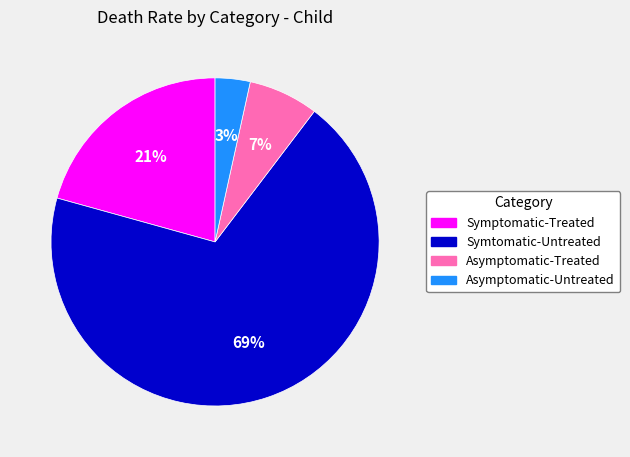

Which slice is the largest?

Symtomatic-Untreated